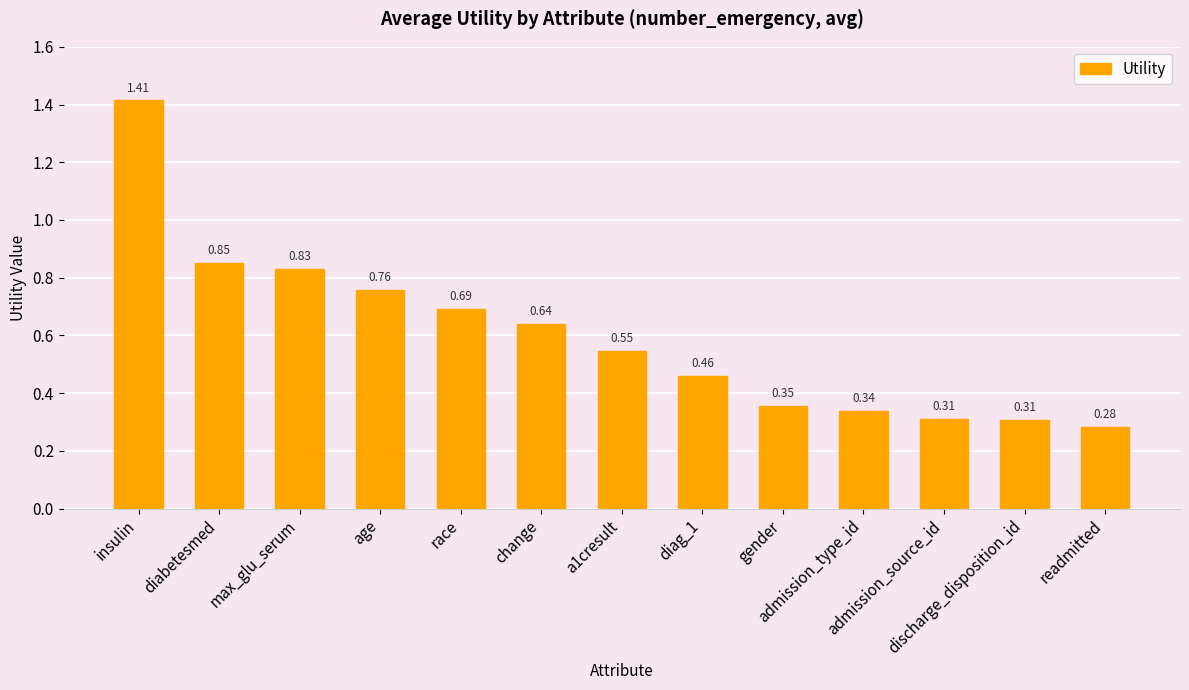

What is the difference between the maximum and minimum values?

1.1